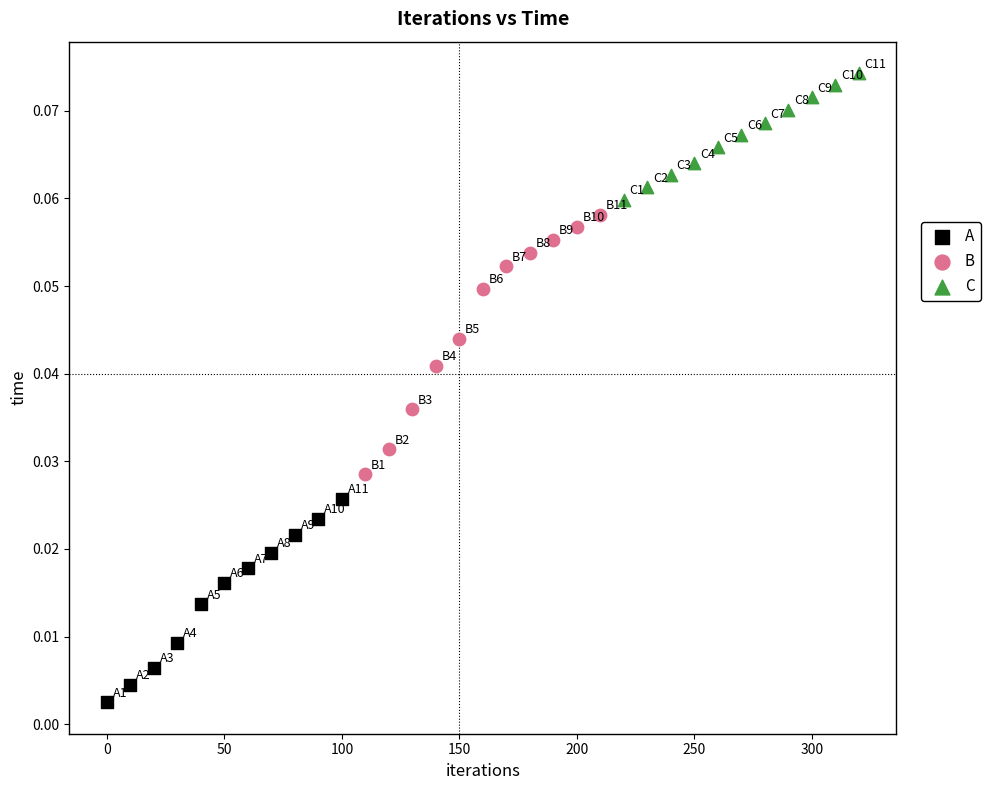

Which series has the widest spread of Y values?

B